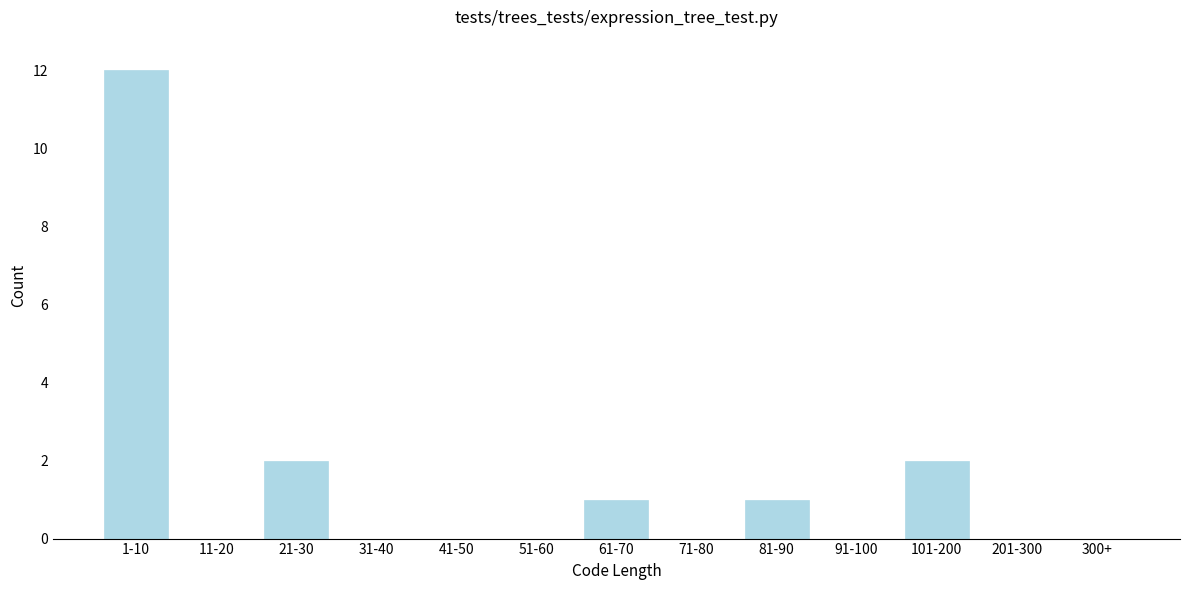

Reading right to left, what are all the values shown in this chart?

300+=0	201-300=0	101-200=2	91-100=0	81-90=1	71-80=0	61-70=1	51-60=0	41-50=0	31-40=0	21-30=2	11-20=0	1-10=12